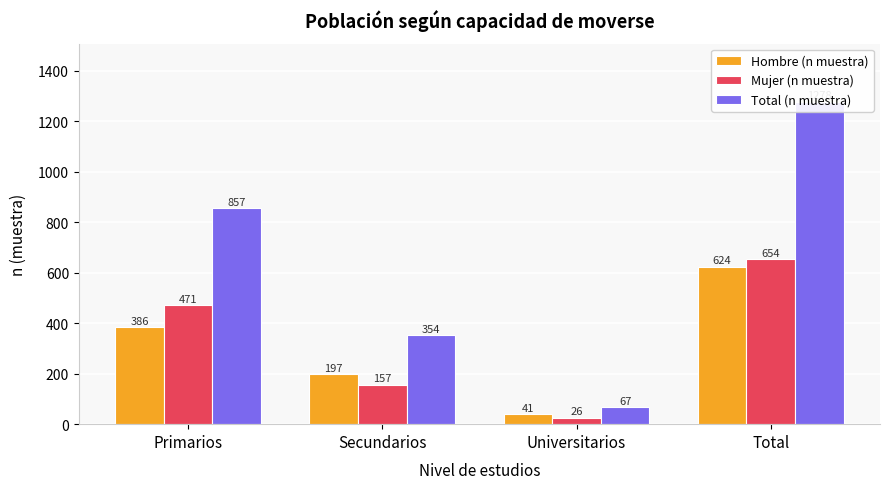

Between Universitarios and Total, which is larger?

Total